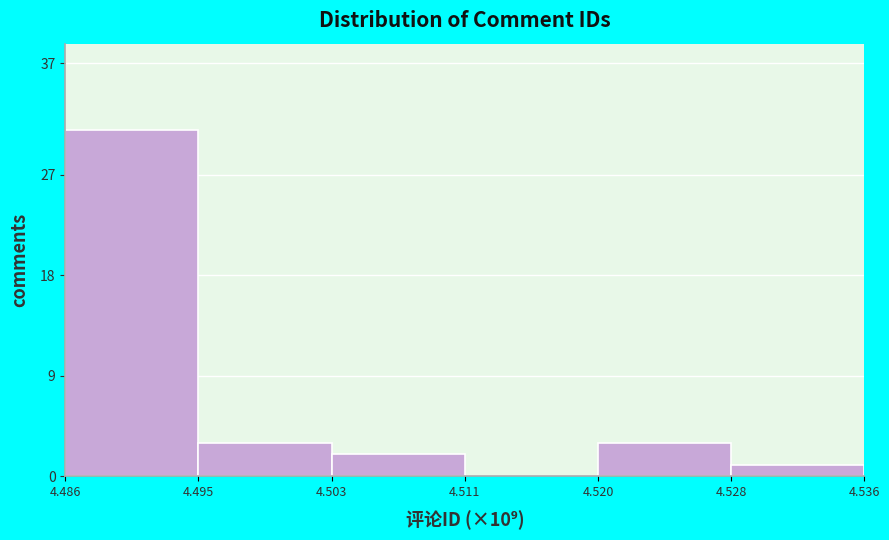

Reading left to right, extract all data points from this chart.

4.486=31	4.495=3	4.503=2	4.511=0	4.520=3	4.528=1